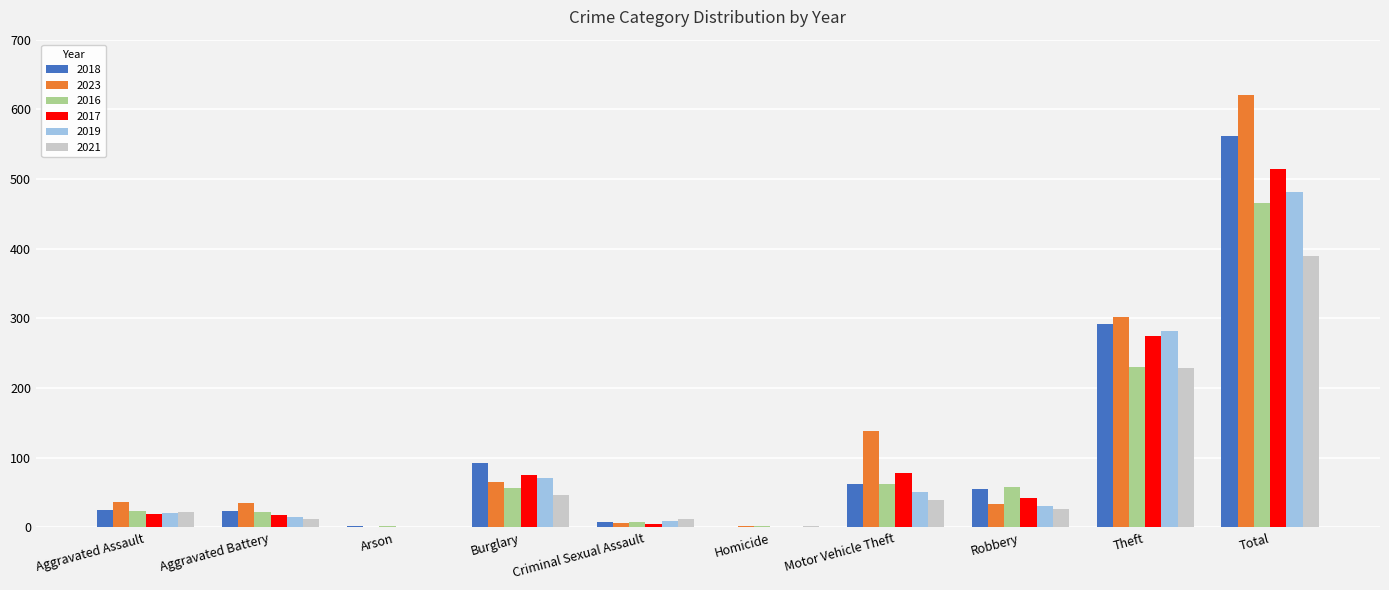

What is the maximum value shown in the chart?

621